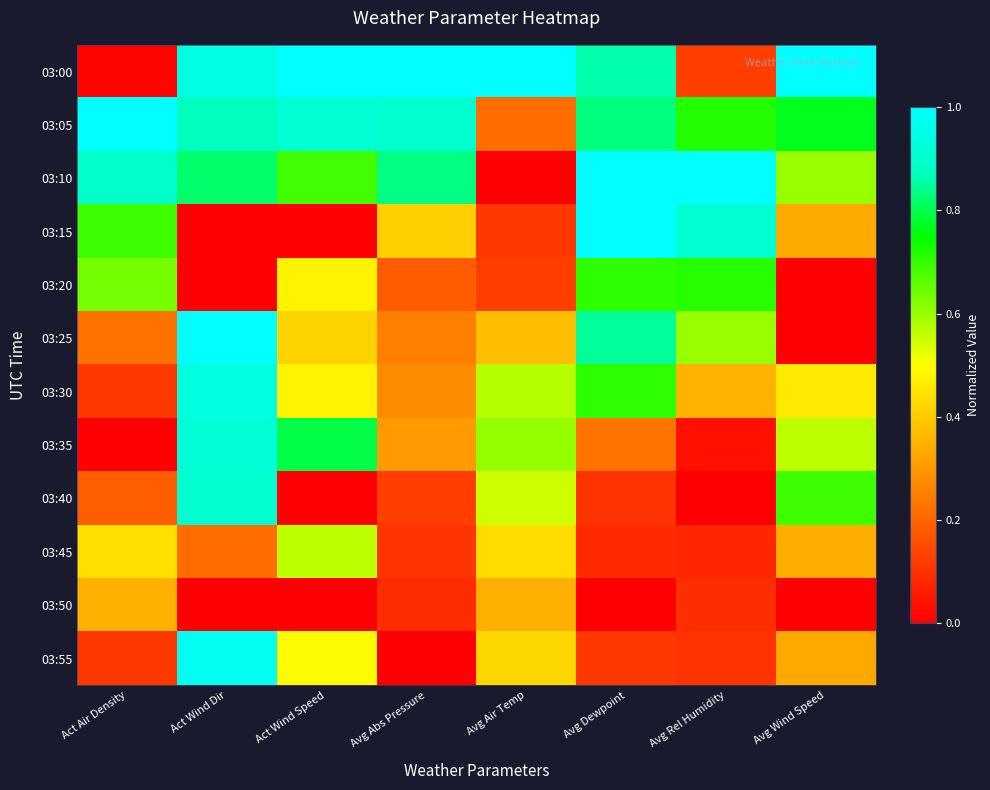

What is the total value across all series at Act Wind Dir?

7.6